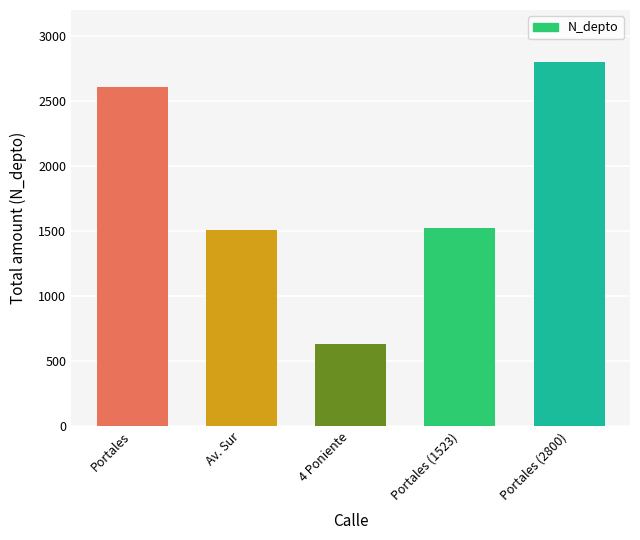

What is the average value?

1814